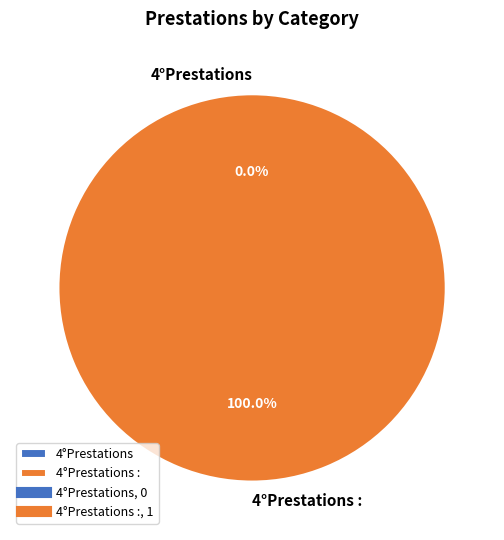

Which category has the smallest portion of the pie?

4°Prestations